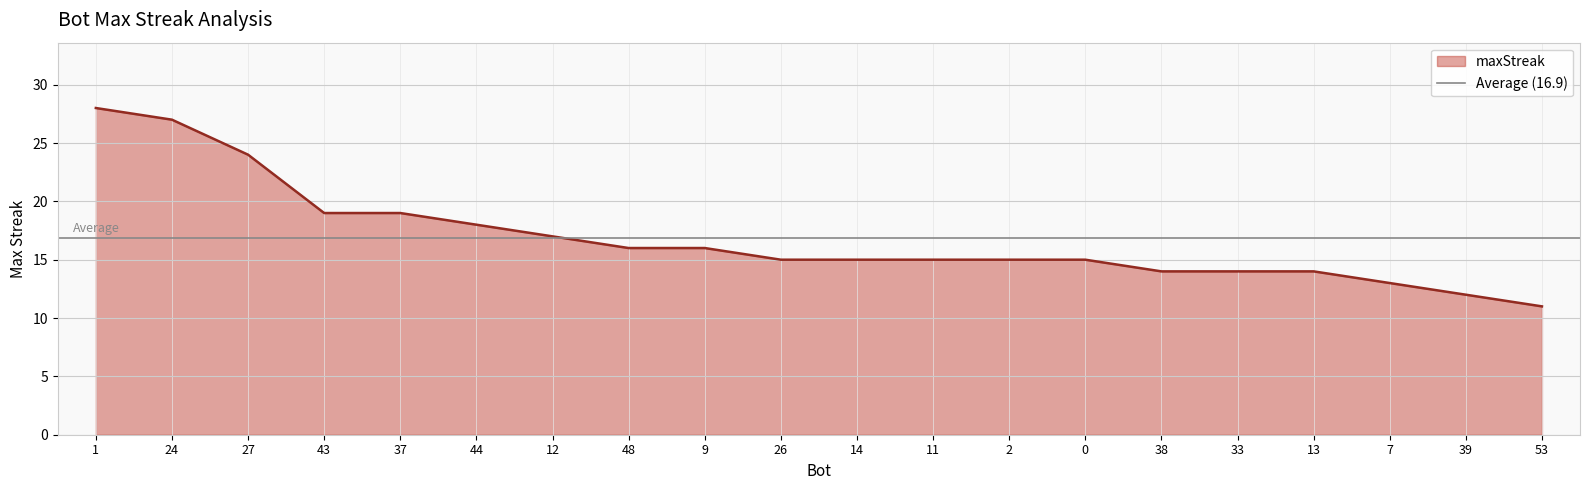

What is the ratio of the value at 12 to the value at 38?

1.2